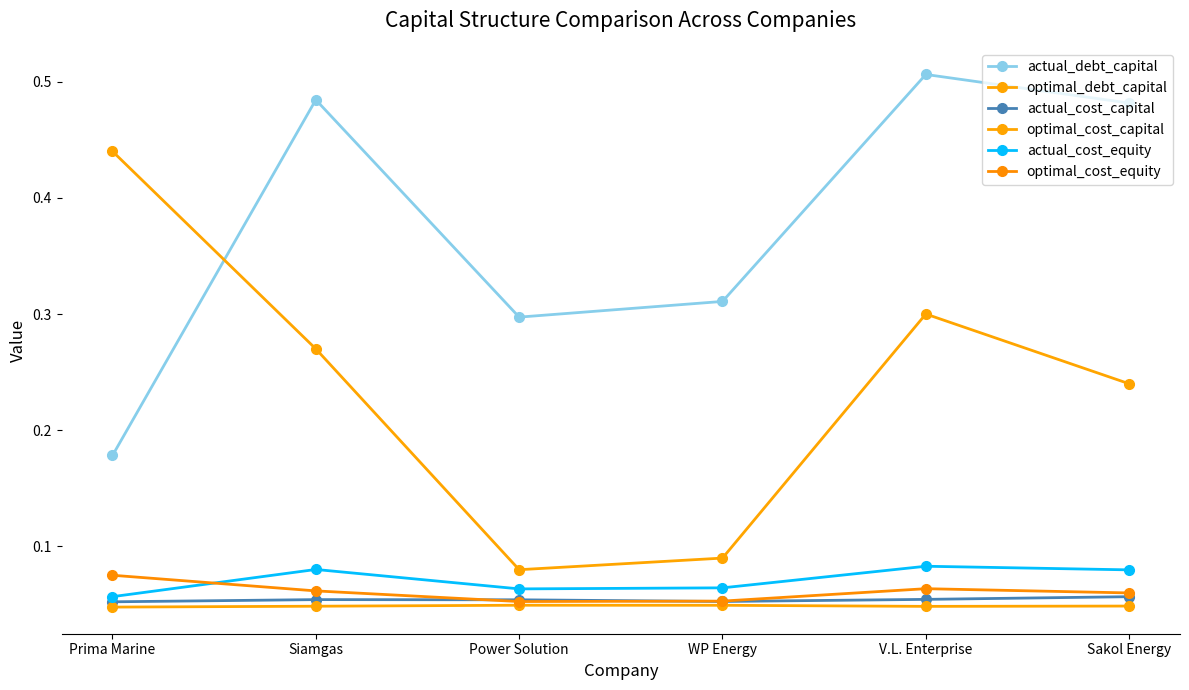

The value of optimal_cost_equity at Power Solution is 0.1. True or false?

False